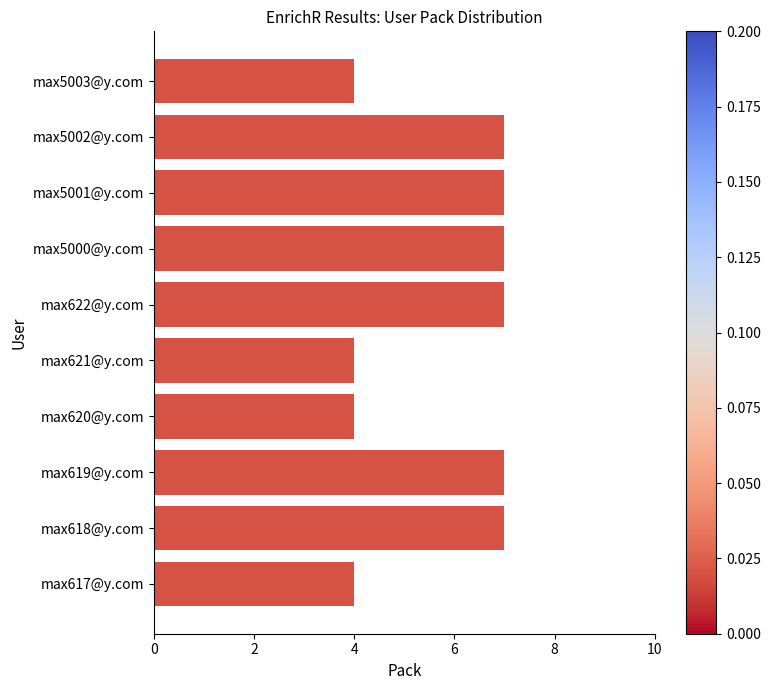

Is it true that the value at max621@y.com is 4?

True